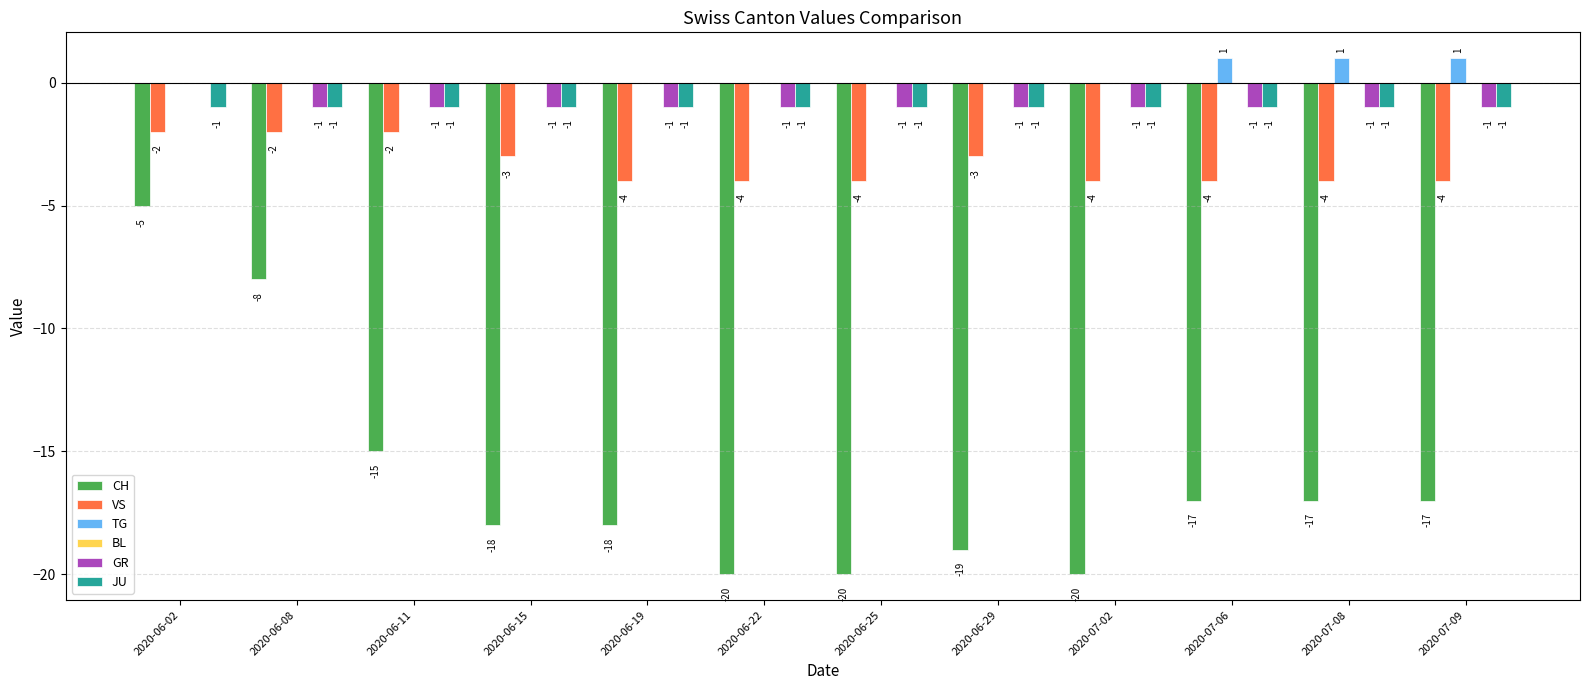

What is the maximum value for CH?

-5